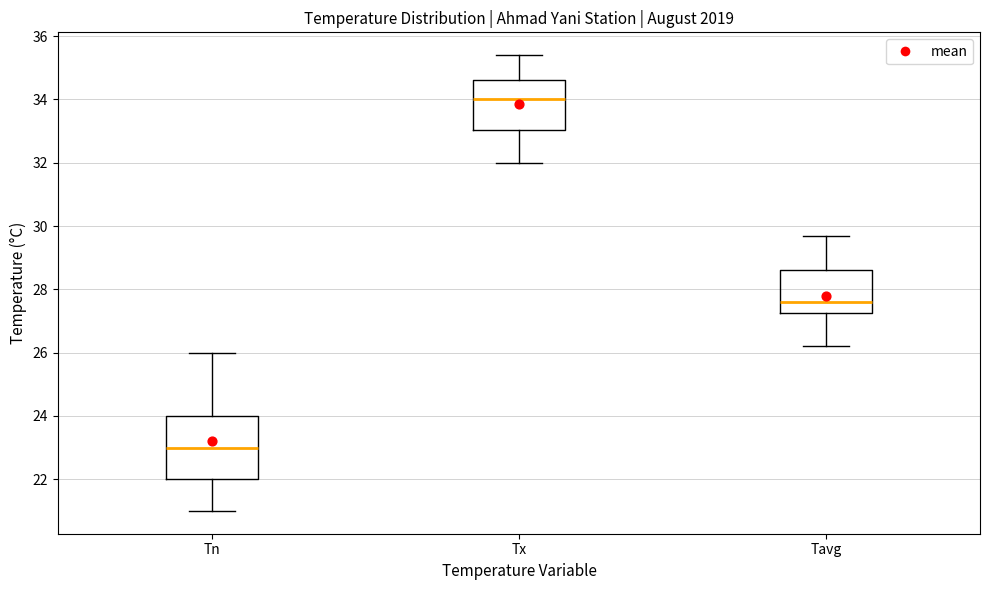

Reading left to right, transcribe this box plot: for each box, give where its median line is, the range the box spans, and where its two whiskers end, as read against the y-axis. The values are not printed on the chart, so give them approximately, as read against the axis.

Tn: median 23.0, box 22.0 to 24.0, whiskers 21.0 to 26.0
Tx: median 34.0, box 33.0 to 34.6, whiskers 32.0 to 35.4
Tavg: median 27.6, box 27.2 to 28.6, whiskers 26.2 to 29.8